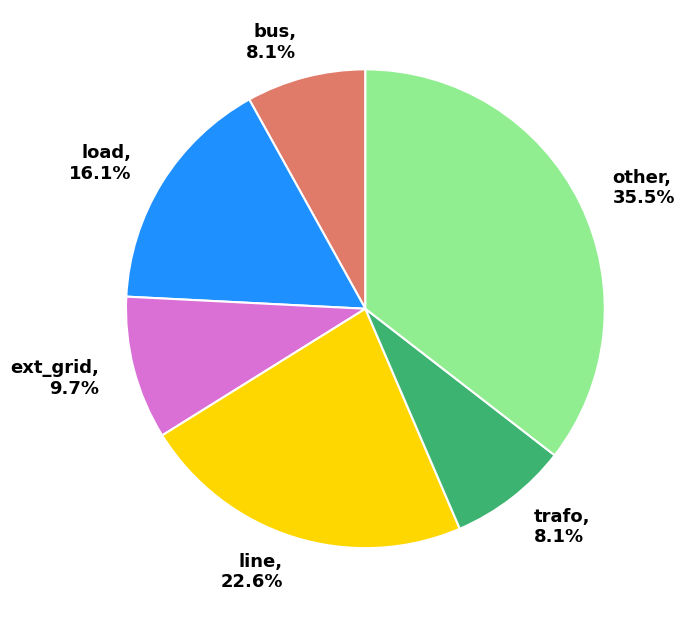

Which category has the biggest portion of the pie?

other